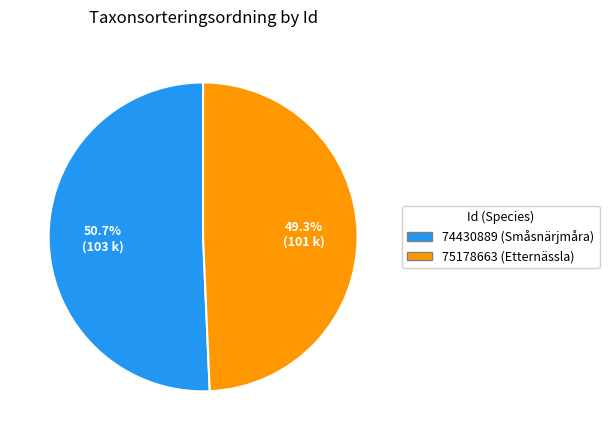

Which category has the smallest portion of the pie?

75178663